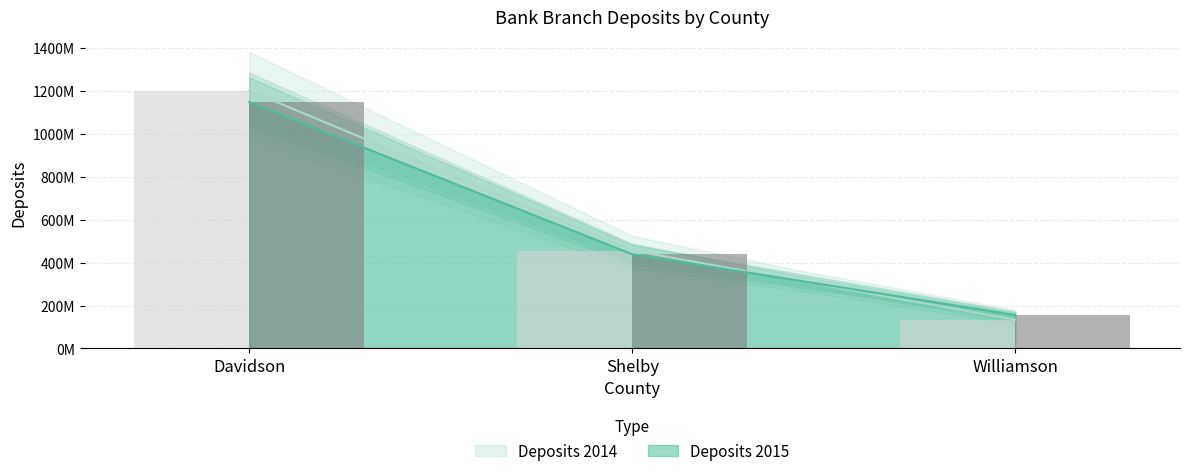

What is the difference between the Deposits 2014 values at Williamson and Shelby?

322354000